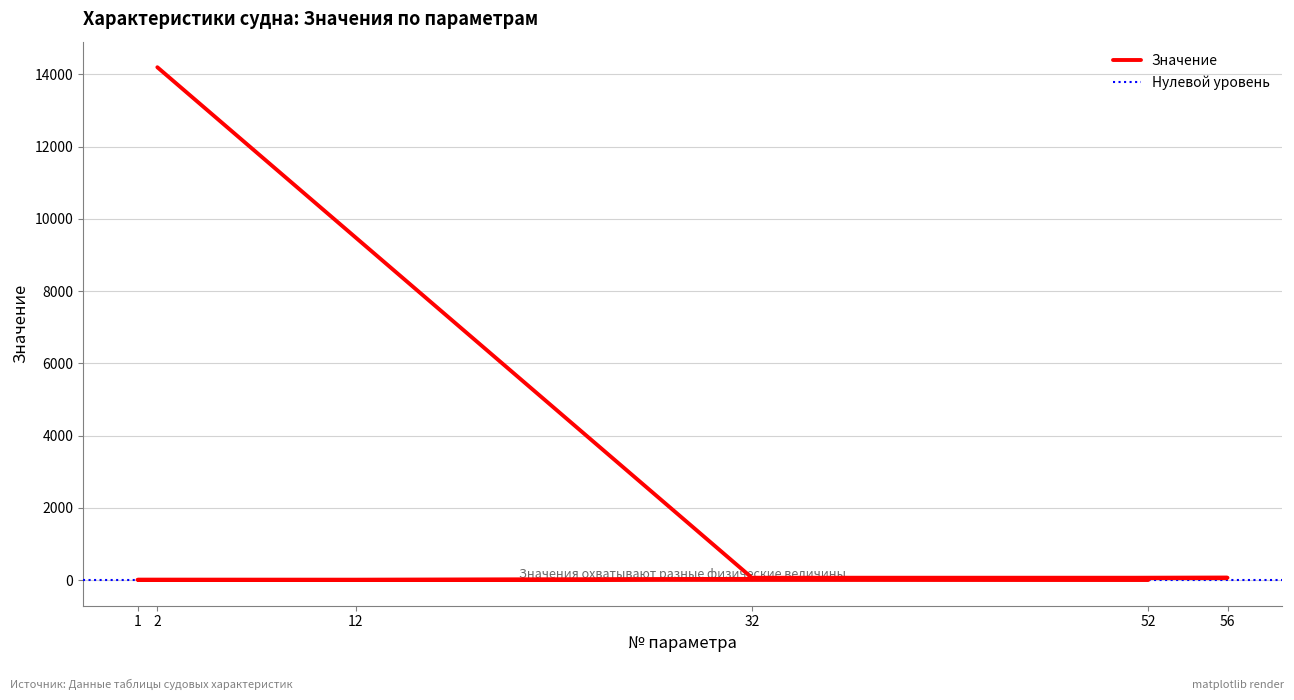

Between 52 and 12, which is larger?

12